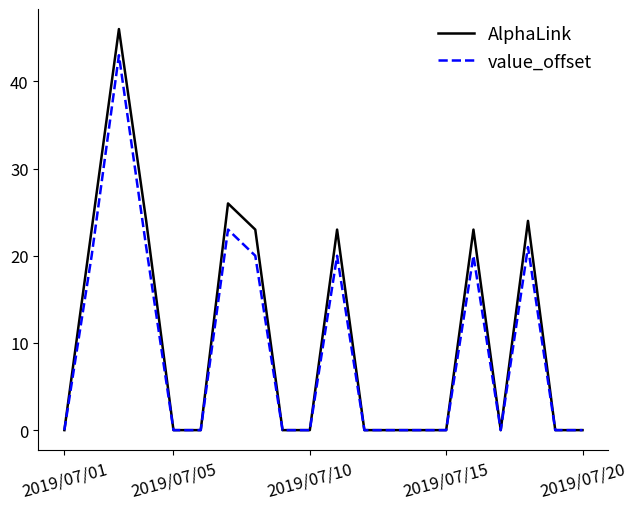

Which series has the widest spread of values?

AlphaLink